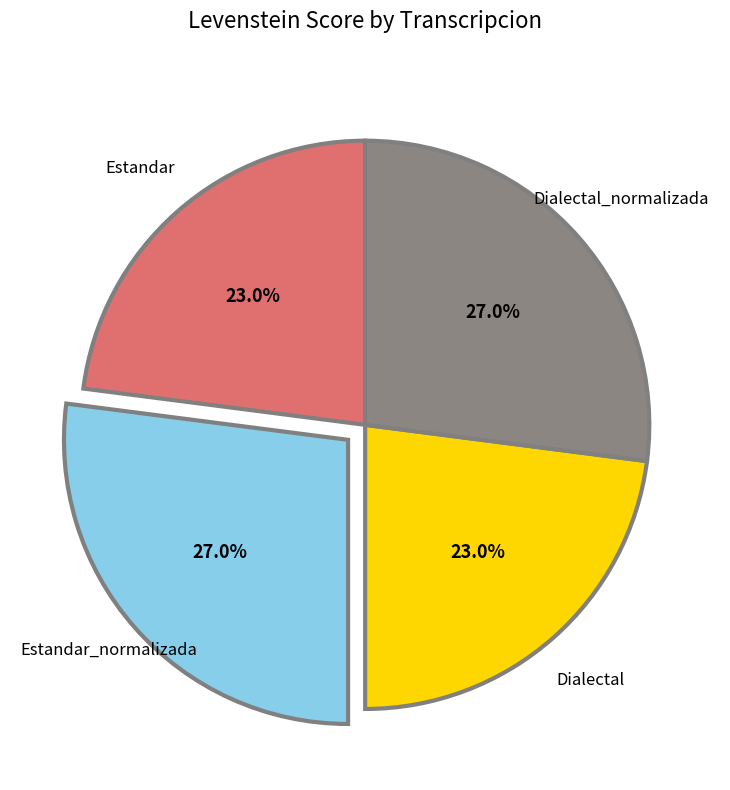

What is the ratio of the value at Estandar to the value at Dialectal?

1.0